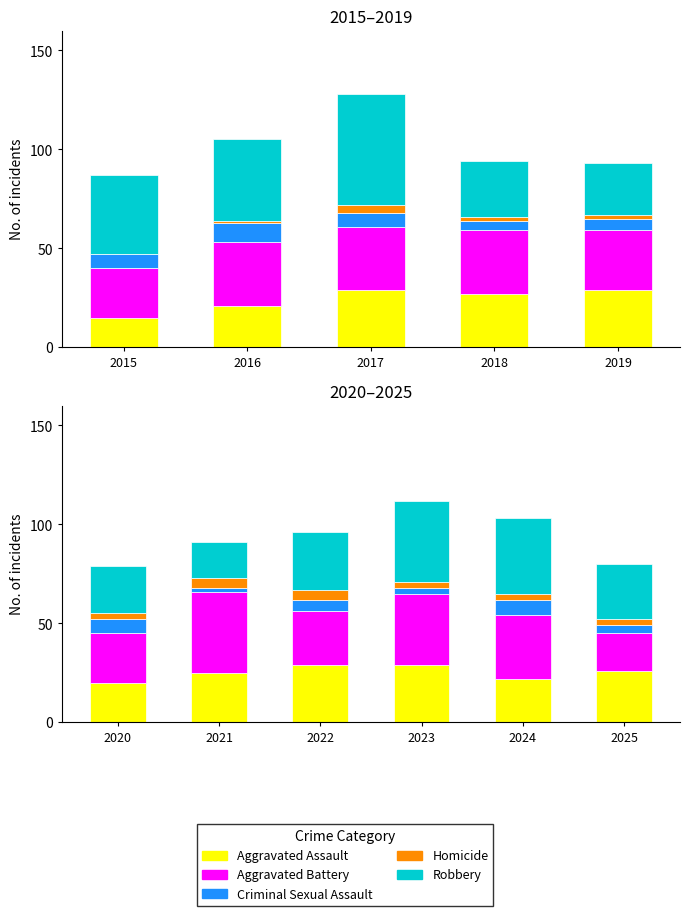

Is the value of Aggravated Battery at 2022 greater than the value of Aggravated Assault at 2024?

Yes